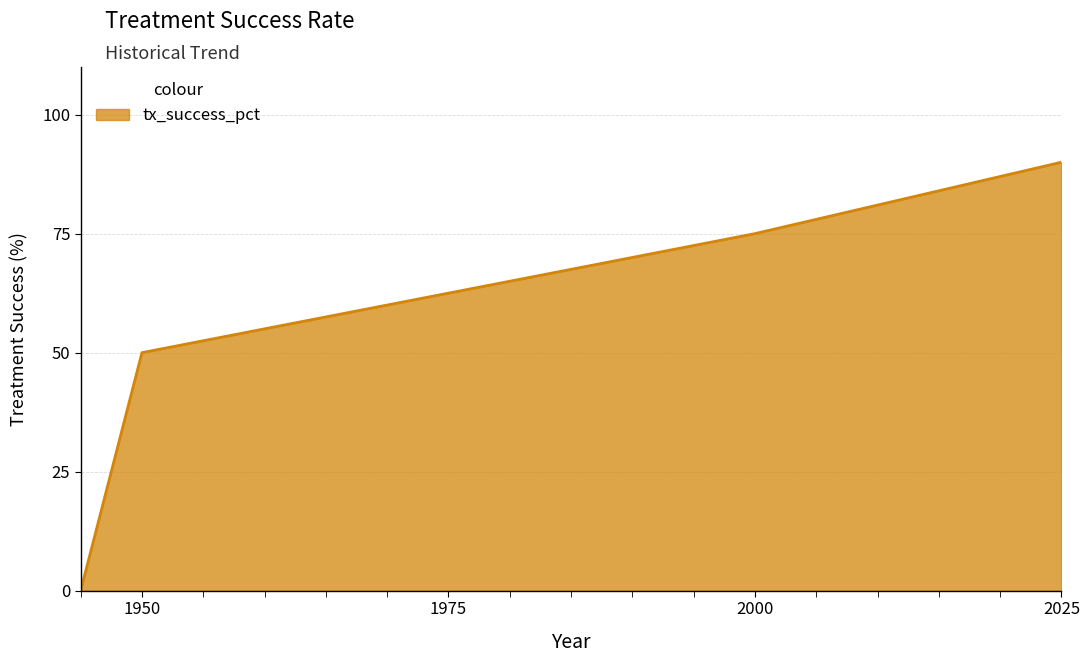

What is the difference between the maximum and minimum values?

90